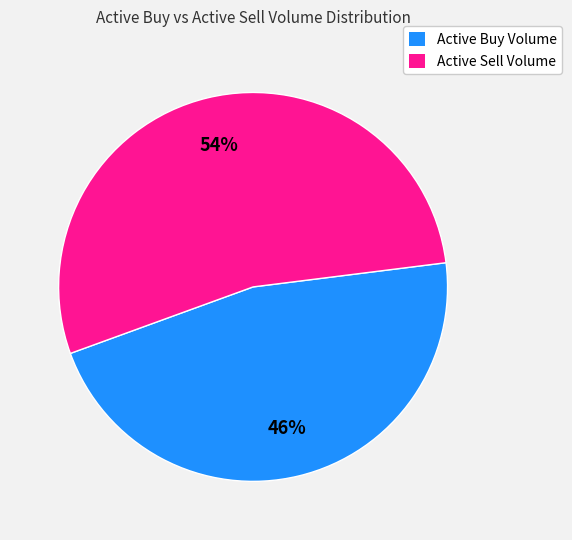

Do Active Sell Volume and Active Buy Volume together represent more than half of the pie?

Yes